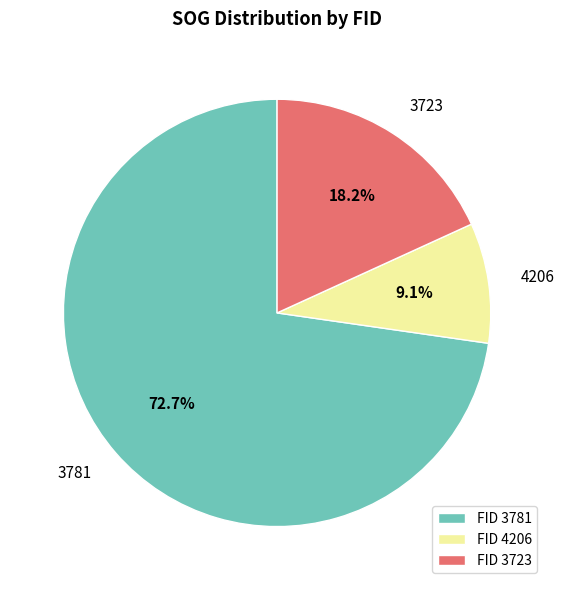

What is the total percentage of FID 3723 and FID 4206?

27.3%